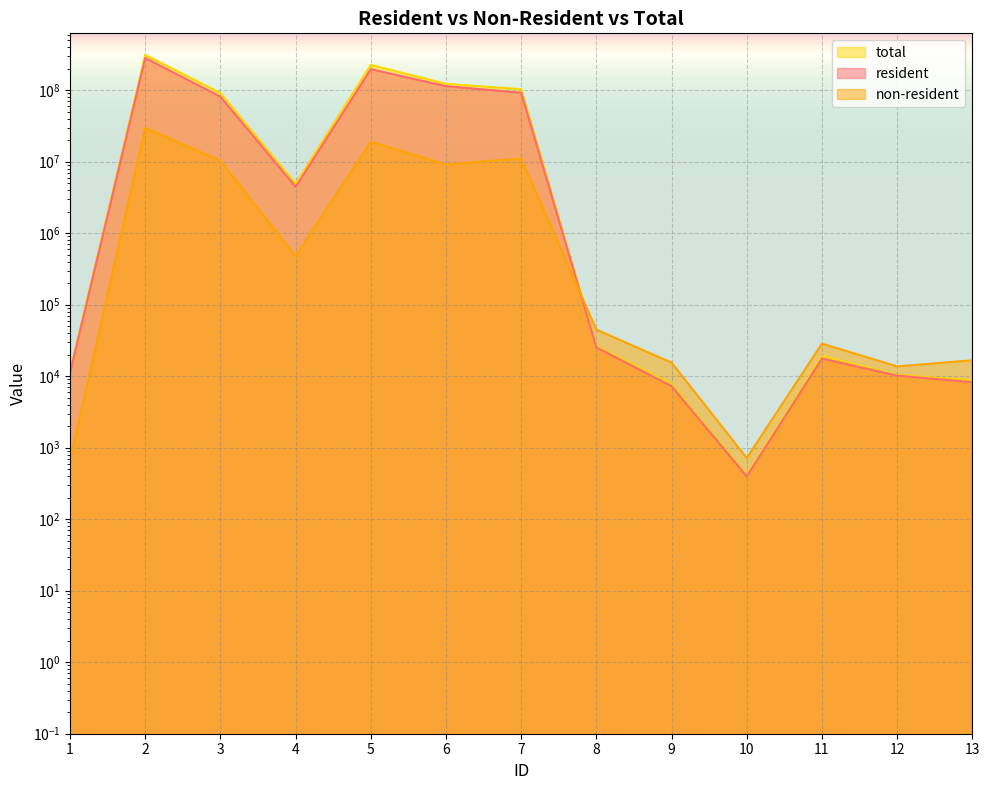

At which label is total closest to 155843125?

6